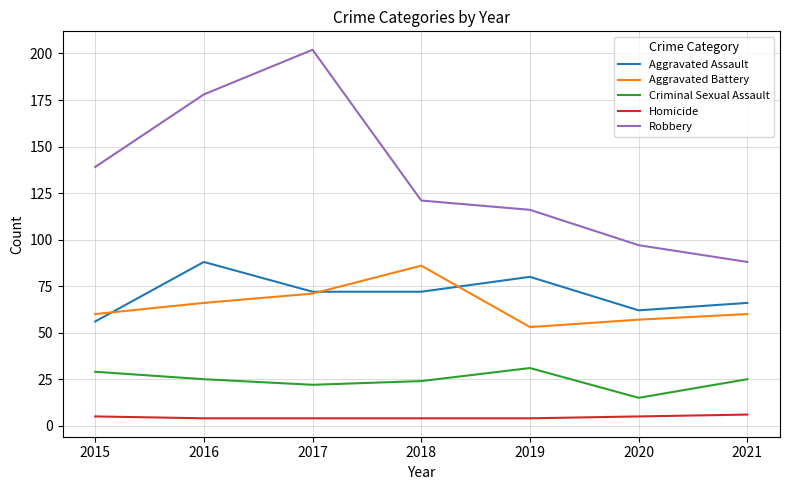

Where does the Robbery series first go above 121?

2015